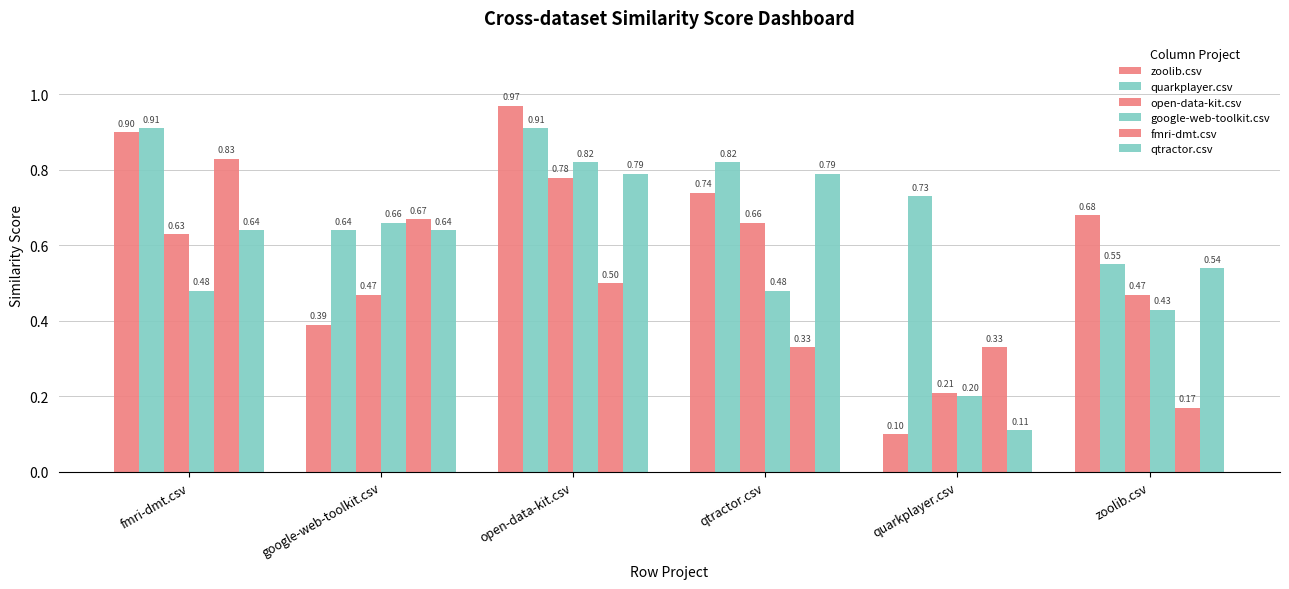

Are the bars horizontal?

No